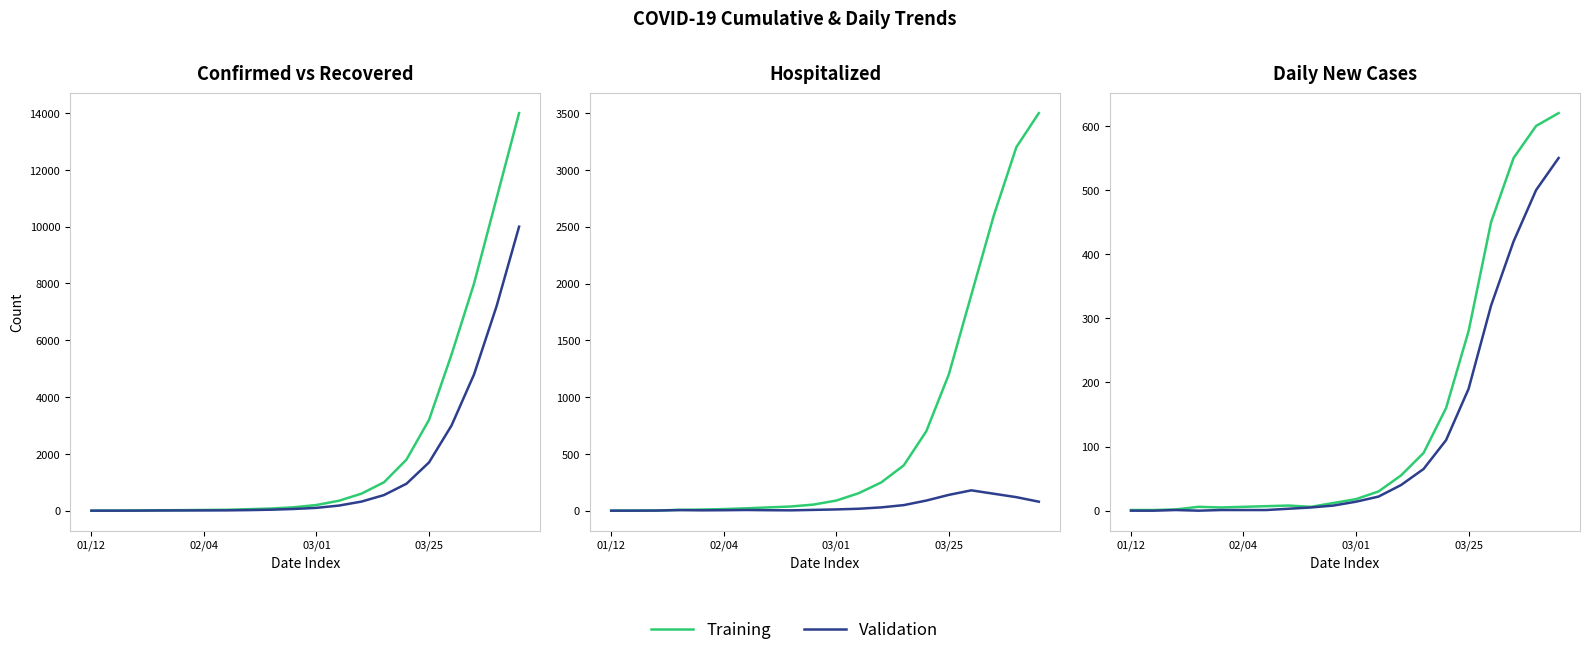

How many data points does each series have?

20